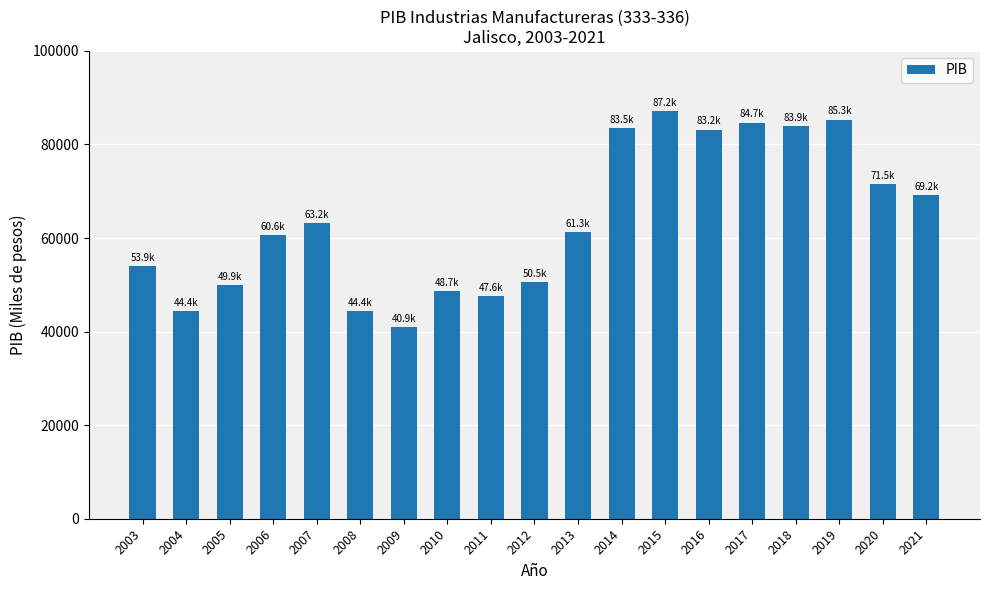

What is the difference between the values at 2021 and 2015?

18013.8